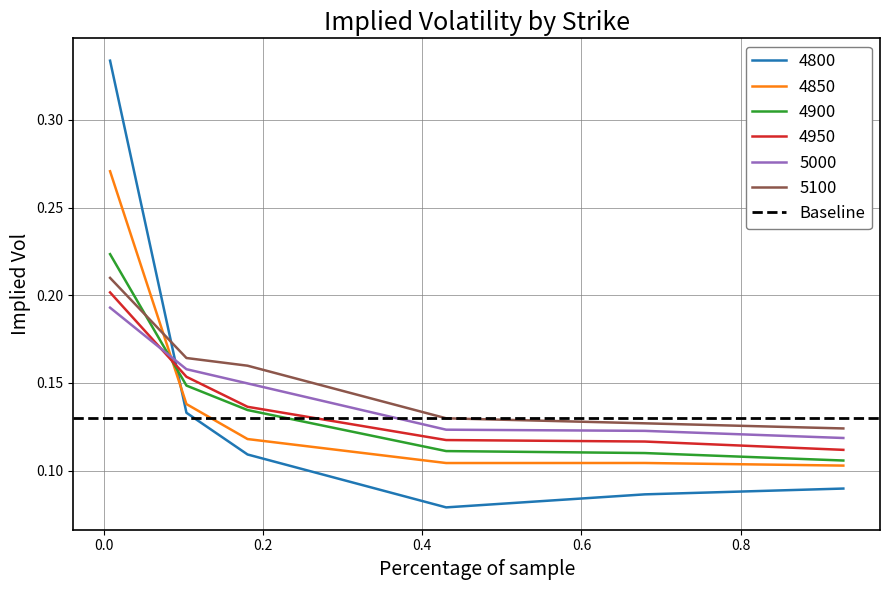

What is the difference between the maximum and minimum values in the 5000 series?

0.1